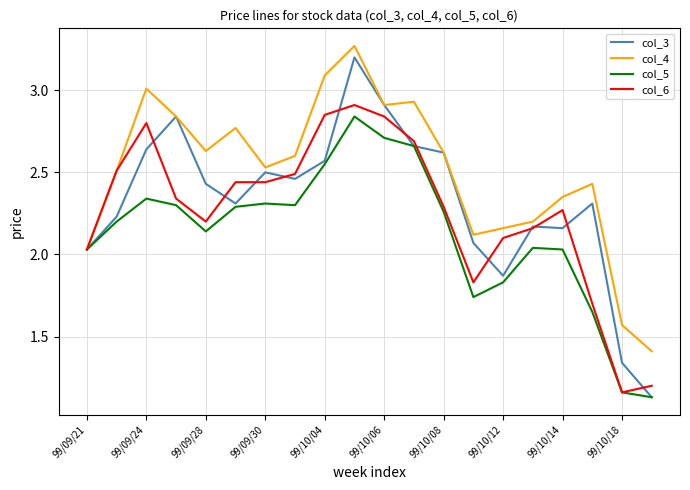

Which series has the largest total across all categories?

col_4